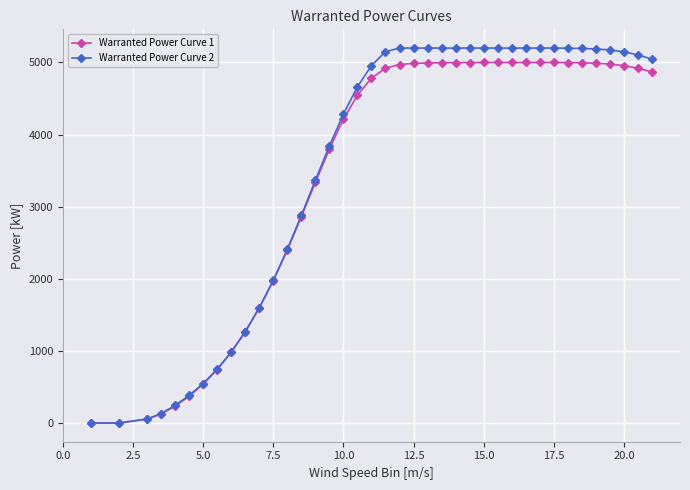

Which series has the widest spread of values?

Warranted Power Curve 2